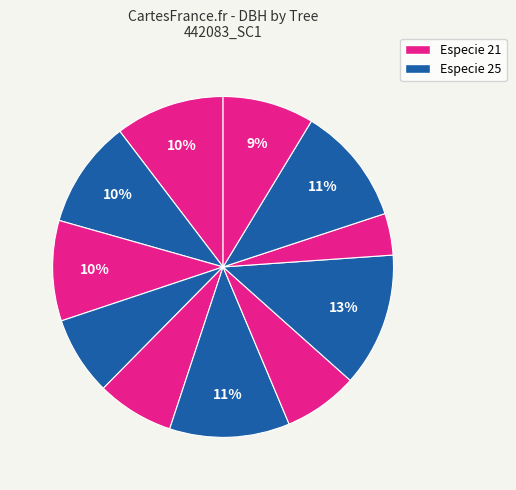

Is there any slice that represents more than half of the pie?

No